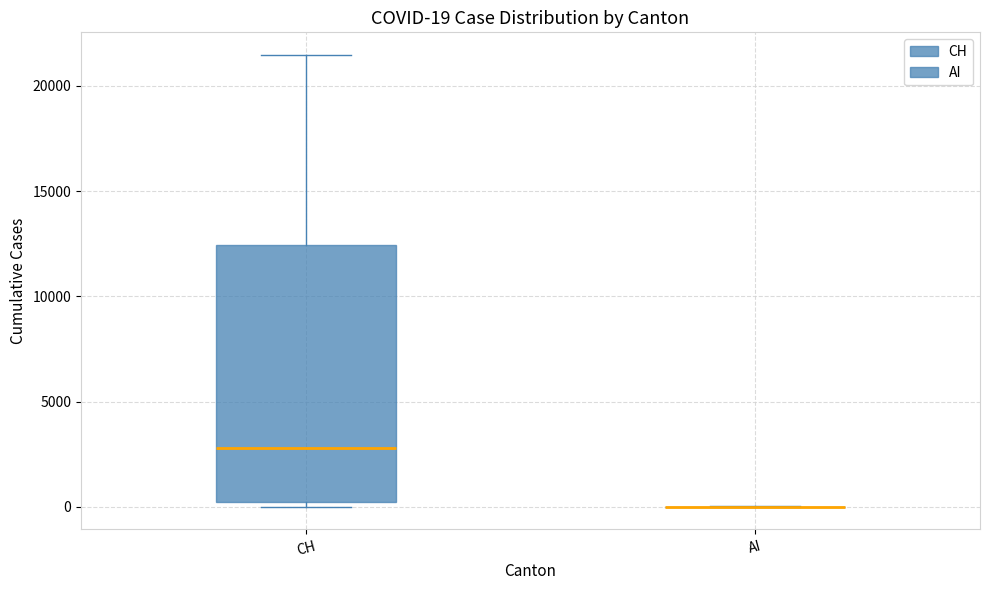

Comparing the boxes themselves (not the whiskers), which one is the tallest?

CH